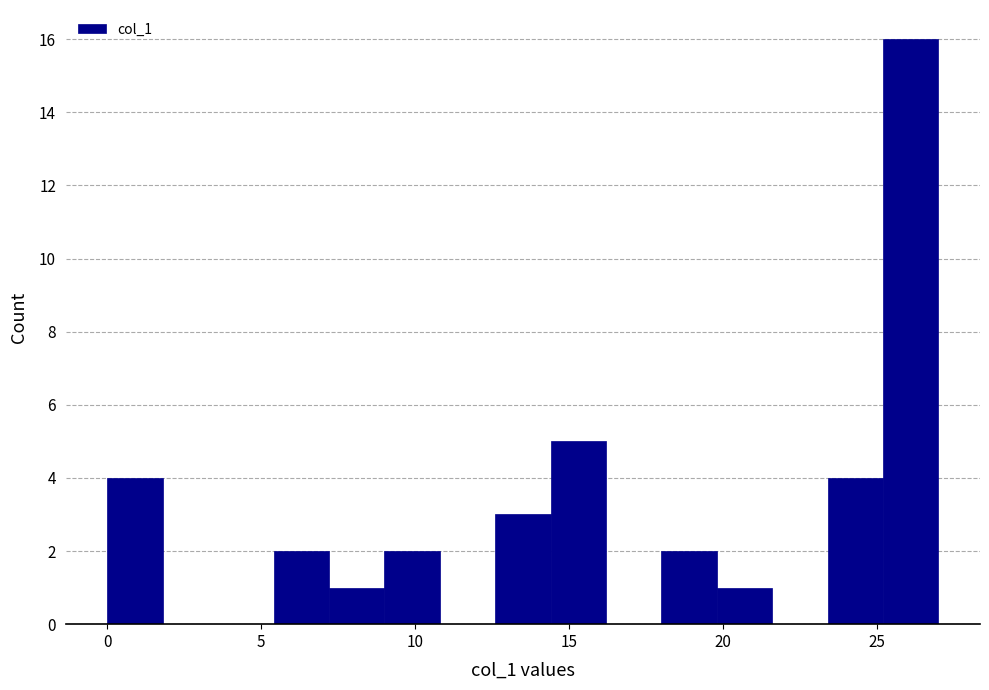

Read against the x-axis, roughly where is the centre of the tallest bar?

26.0